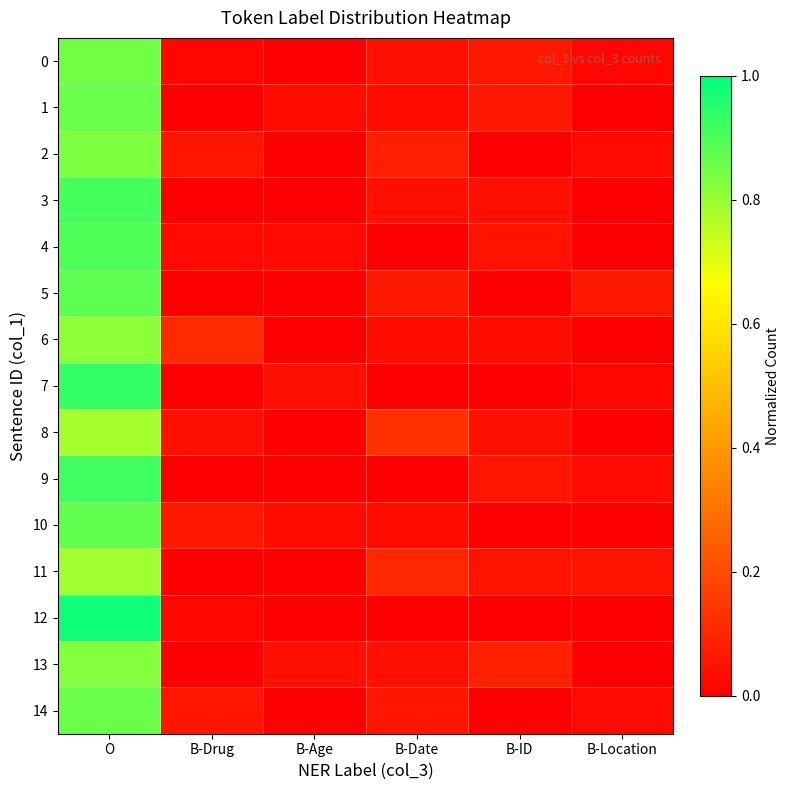

List the series in order of their peak value, lowest first.

8, 11, 6, 13, 2, 0, 14, 1, 10, 5, 4, 3, 9, 7, 12